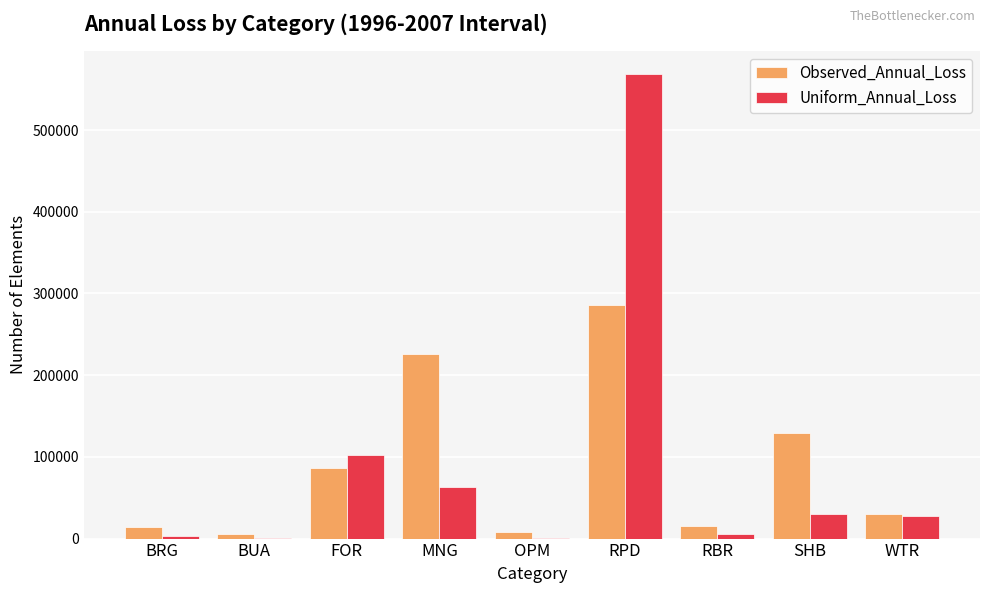

What is the maximum value shown in the chart?

568085.1